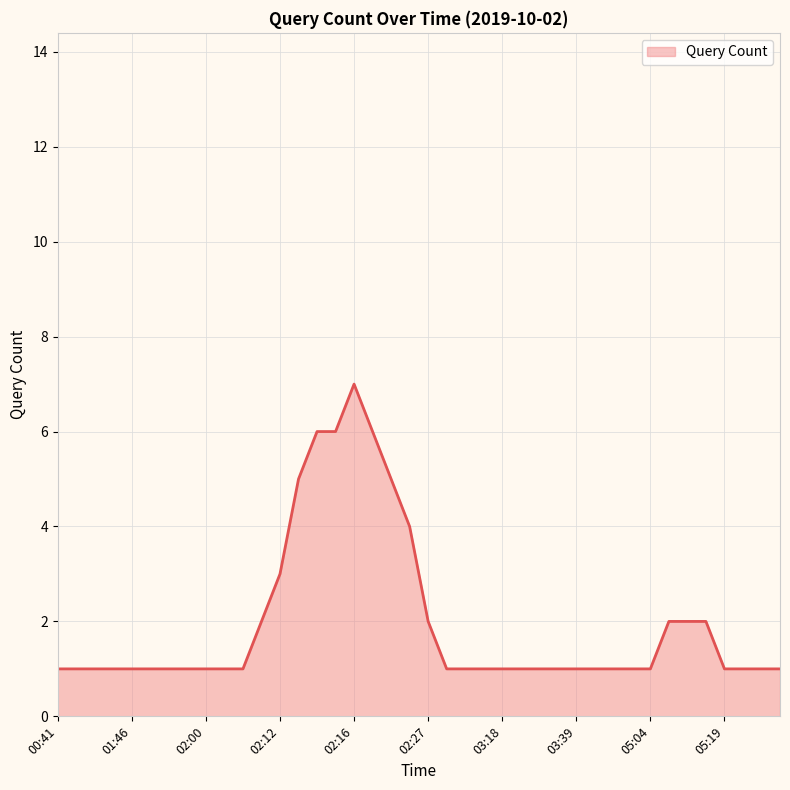

How many lines are shown in the chart?

1